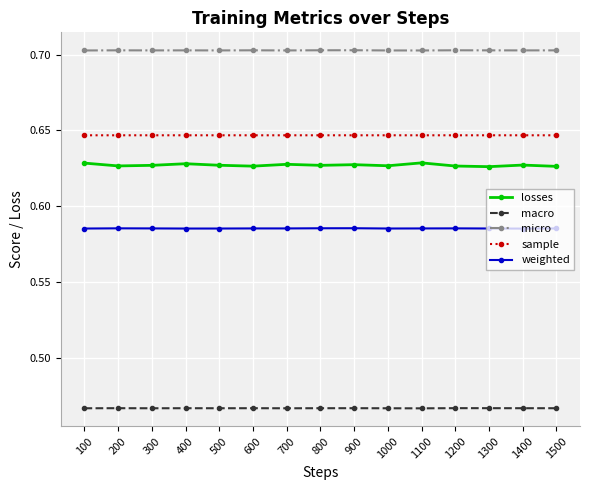

What is the total value across all series at 1100?

3.0